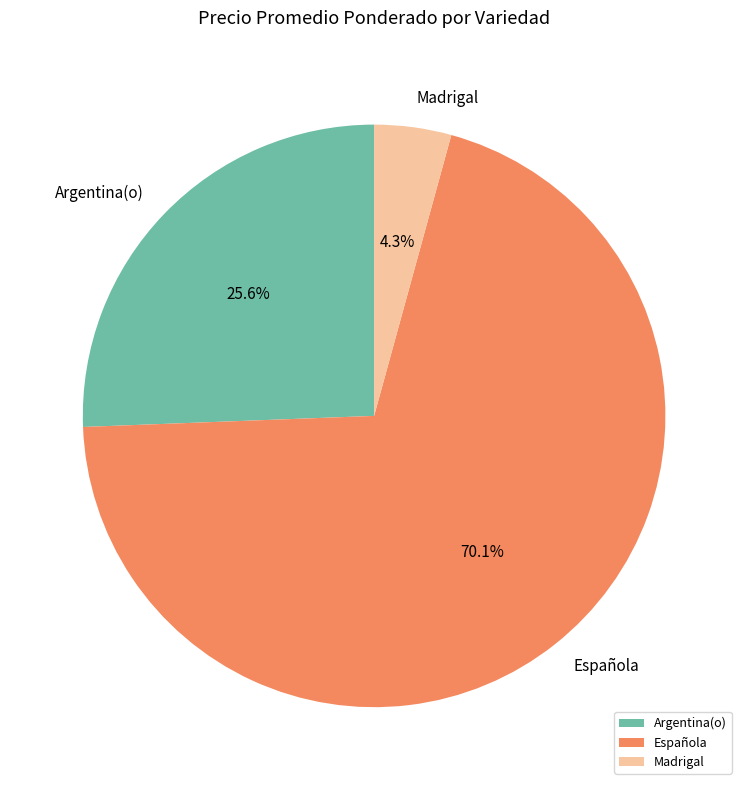

Is it true that Argentina(o) is 14% of the pie?

False